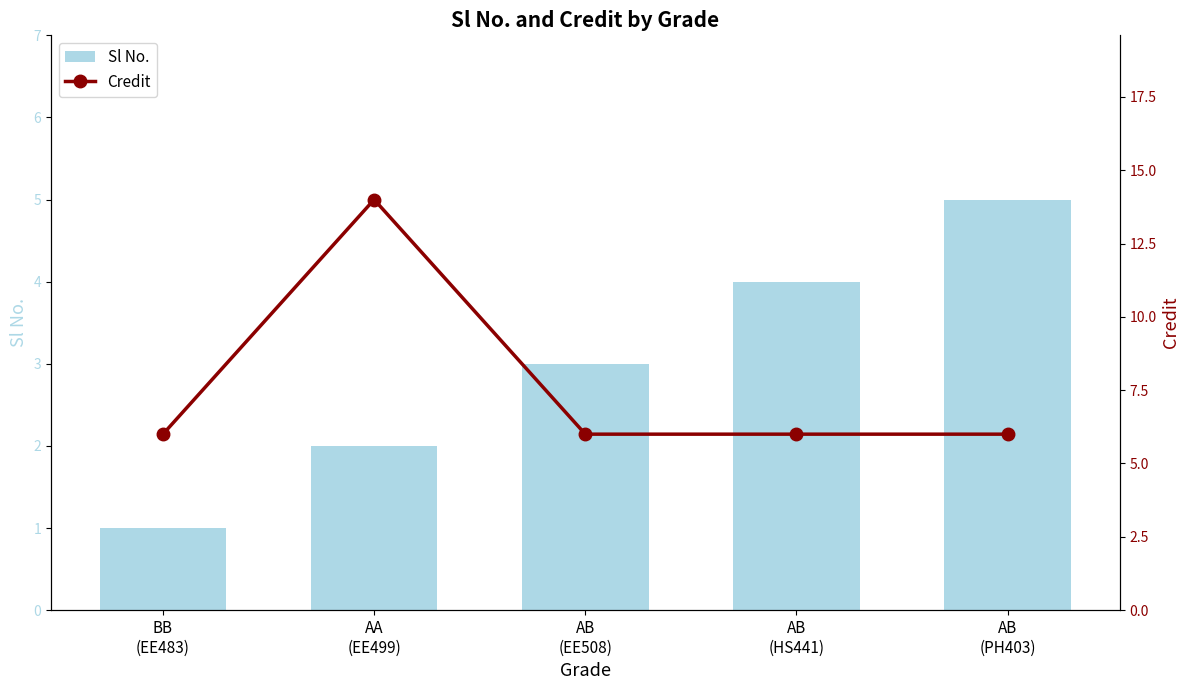

Between AB
(HS441) and AB
(PH403), which is larger?

AB
(PH403)